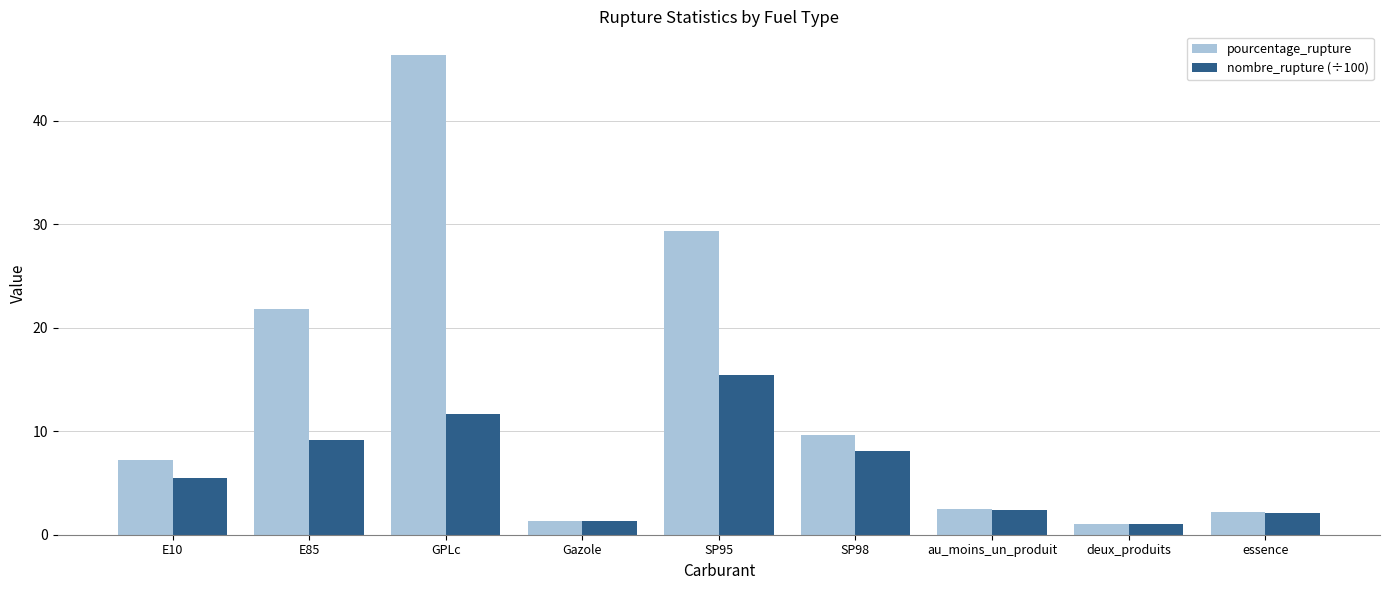

What is the greatest value displayed?

46.3